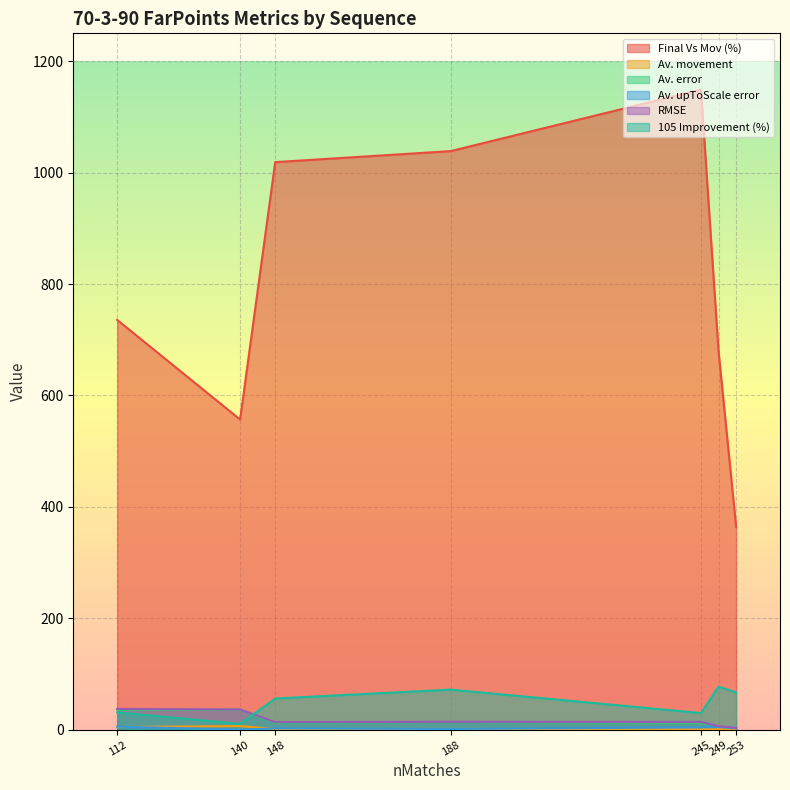

How many lines are shown in the chart?

6